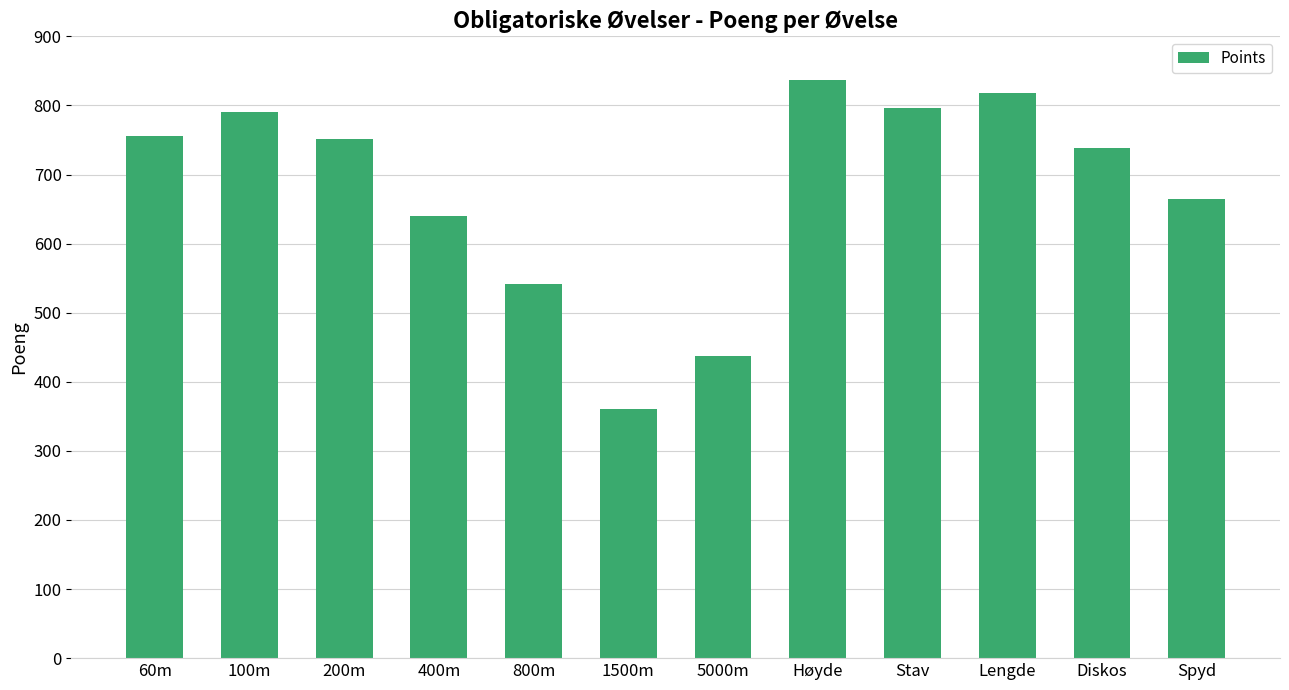

Between 60m and Stav, which is larger?

Stav